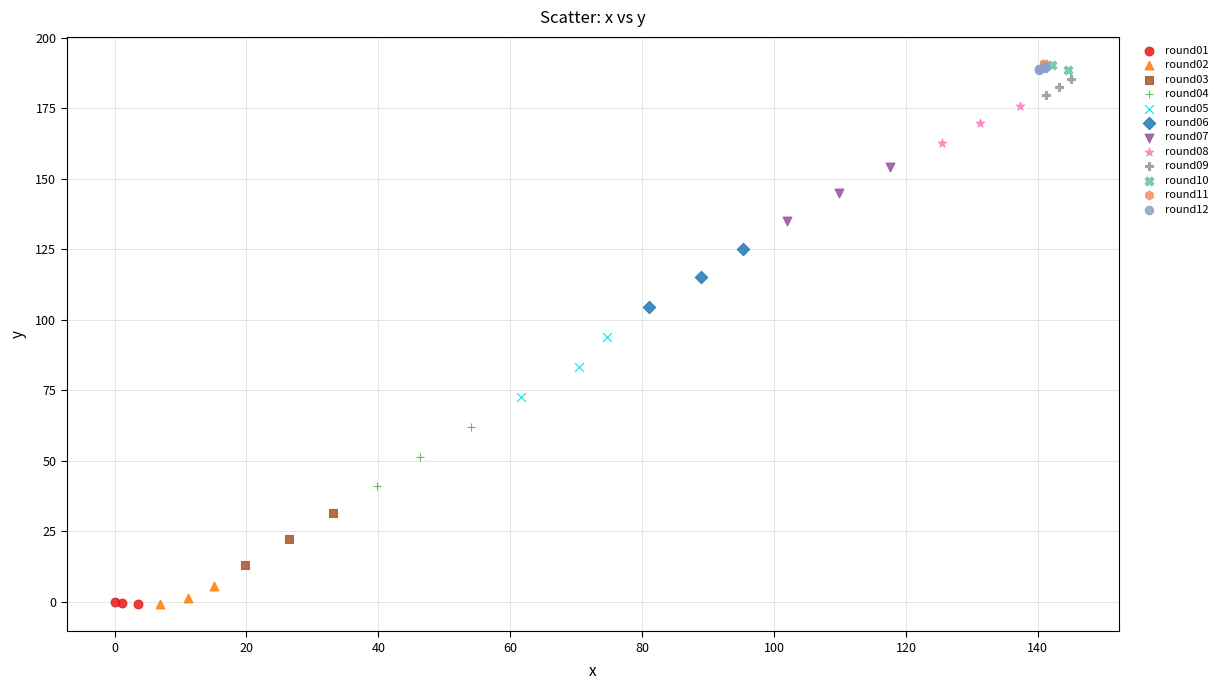

Which series has the largest Y range (max minus min)?

round05